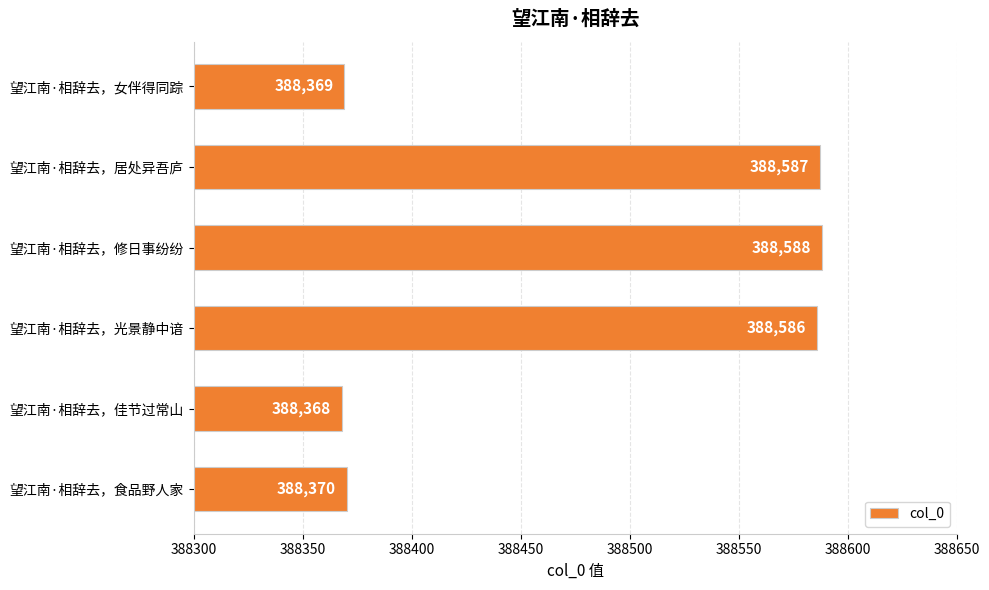

Reading top to bottom, what are all the values shown in this chart?

望江南·相辞去，女伴得同踪=388369	望江南·相辞去，居处异吾庐=388587	望江南·相辞去，修日事纷纷=388588	望江南·相辞去，光景静中谙=388586	望江南·相辞去，佳节过常山=388368	望江南·相辞去，食品野人家=388370